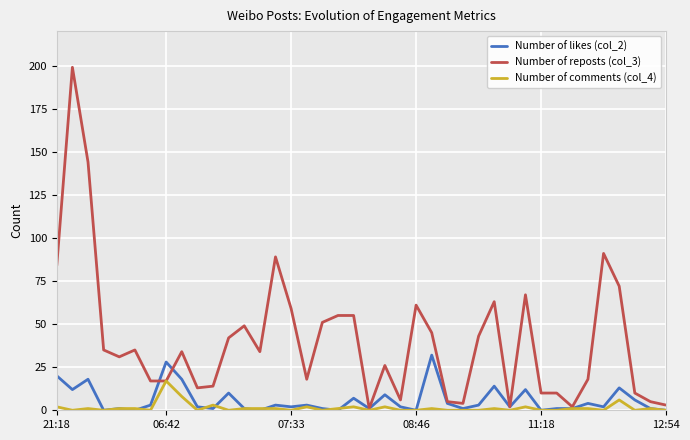

Which series has the largest total across all categories?

Number of reposts (col_3)